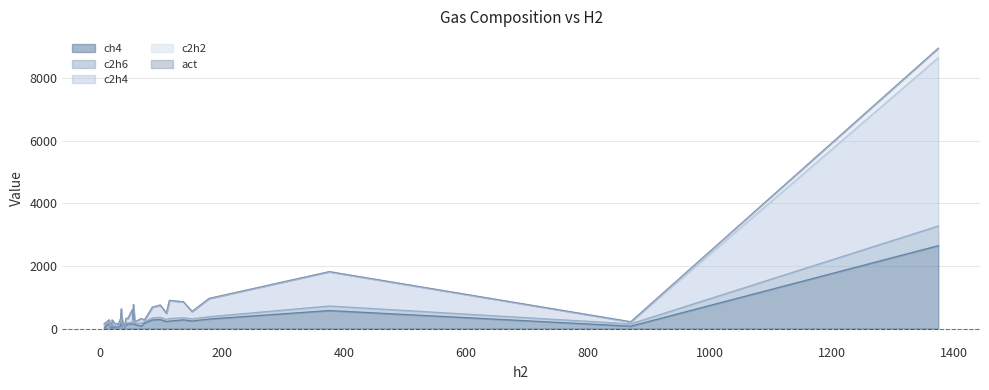

What are all the series names shown in the legend?

ch4, c2h6, c2h4, c2h2, act